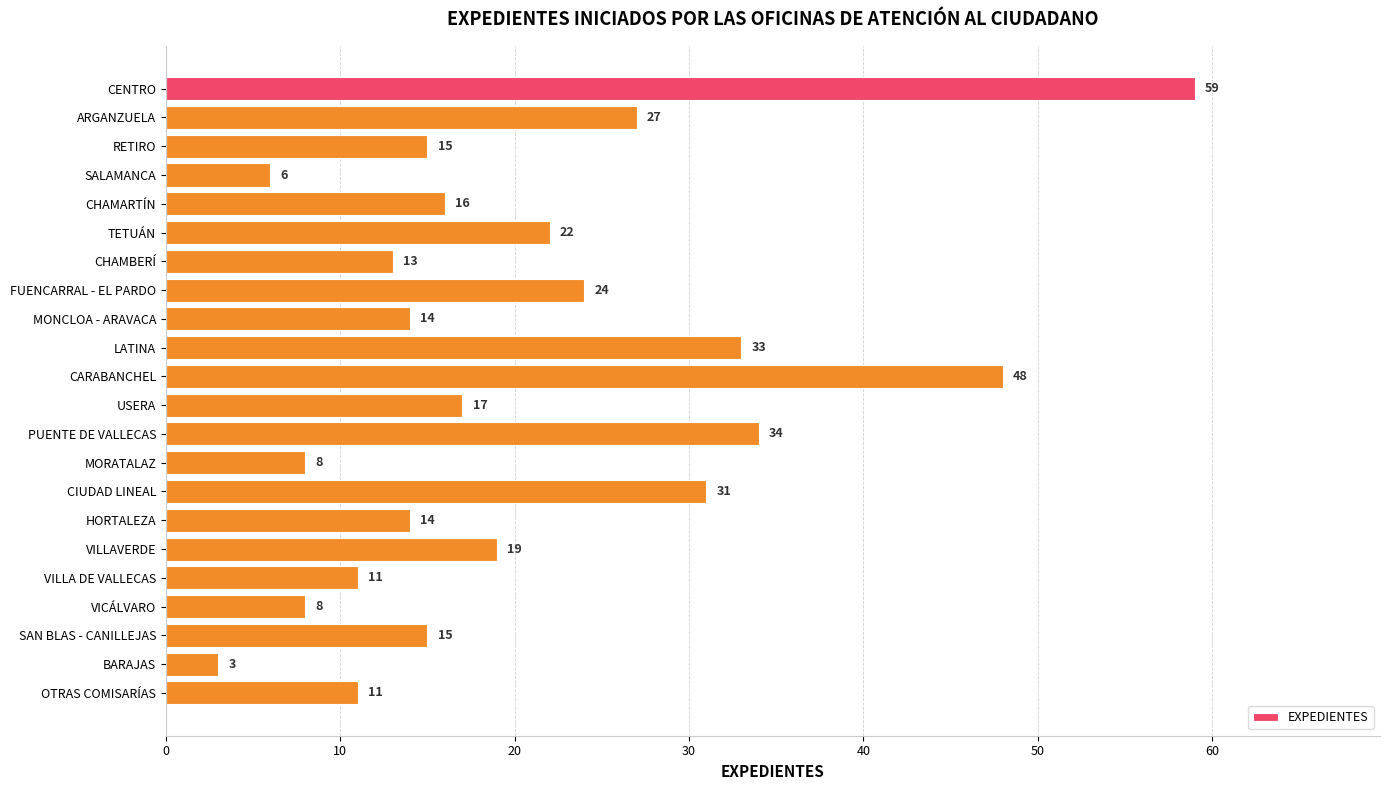

What value does the data have at SAN BLAS - CANILLEJAS?

15